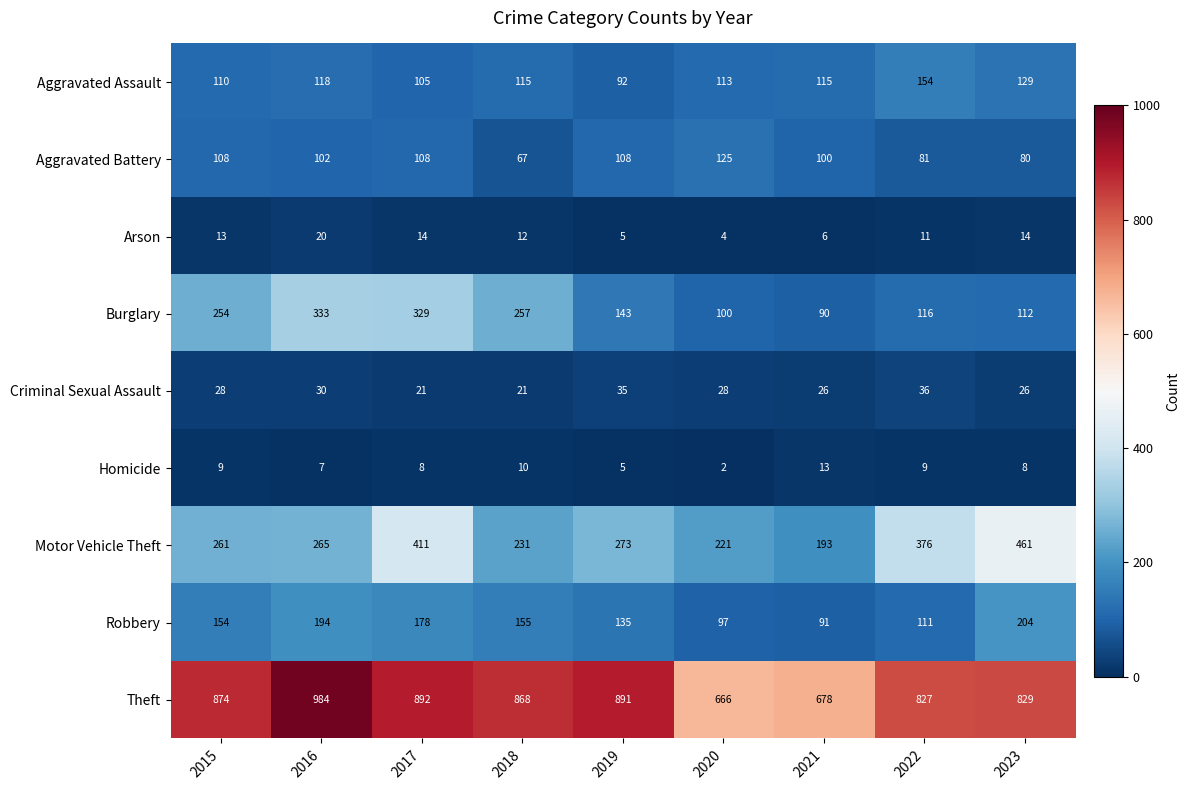

List the series in order of their peak value, lowest first.

Homicide, Arson, Criminal Sexual Assault, Aggravated Battery, Aggravated Assault, Robbery, Burglary, Motor Vehicle Theft, Theft